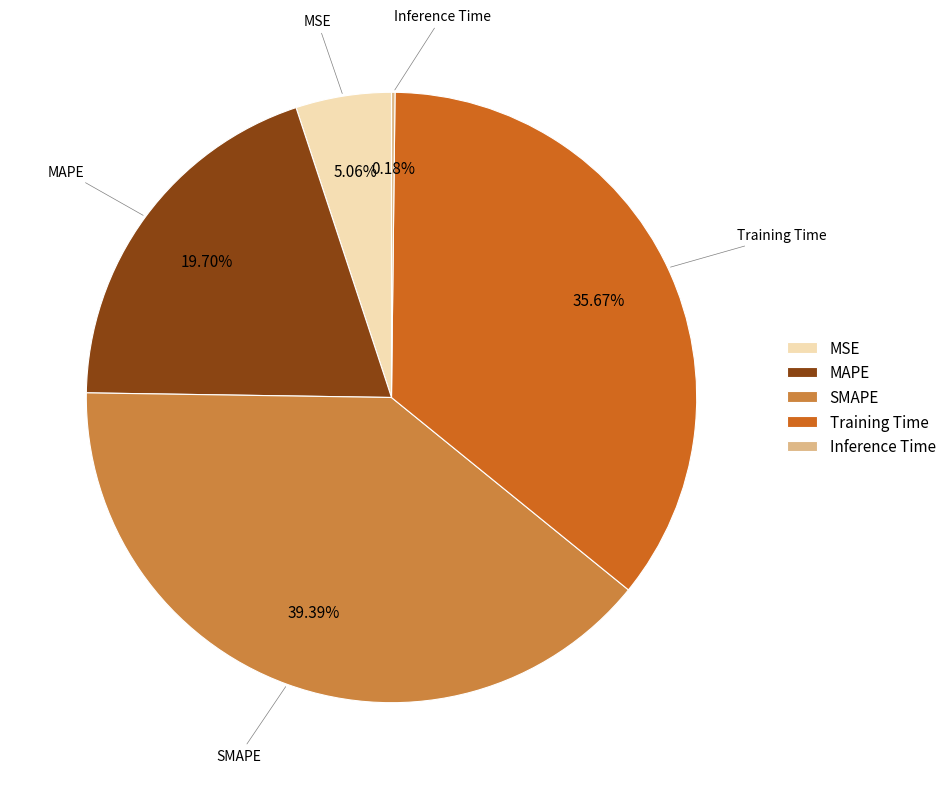

What is the total percentage of MAPE and Training Time?

55.4%